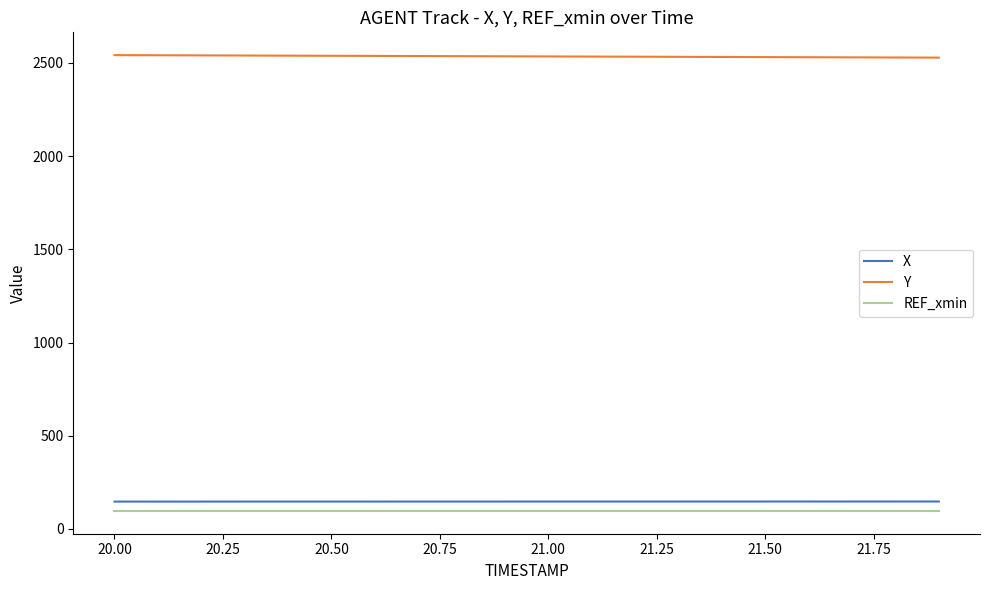

Which series has the largest total across all categories?

Y